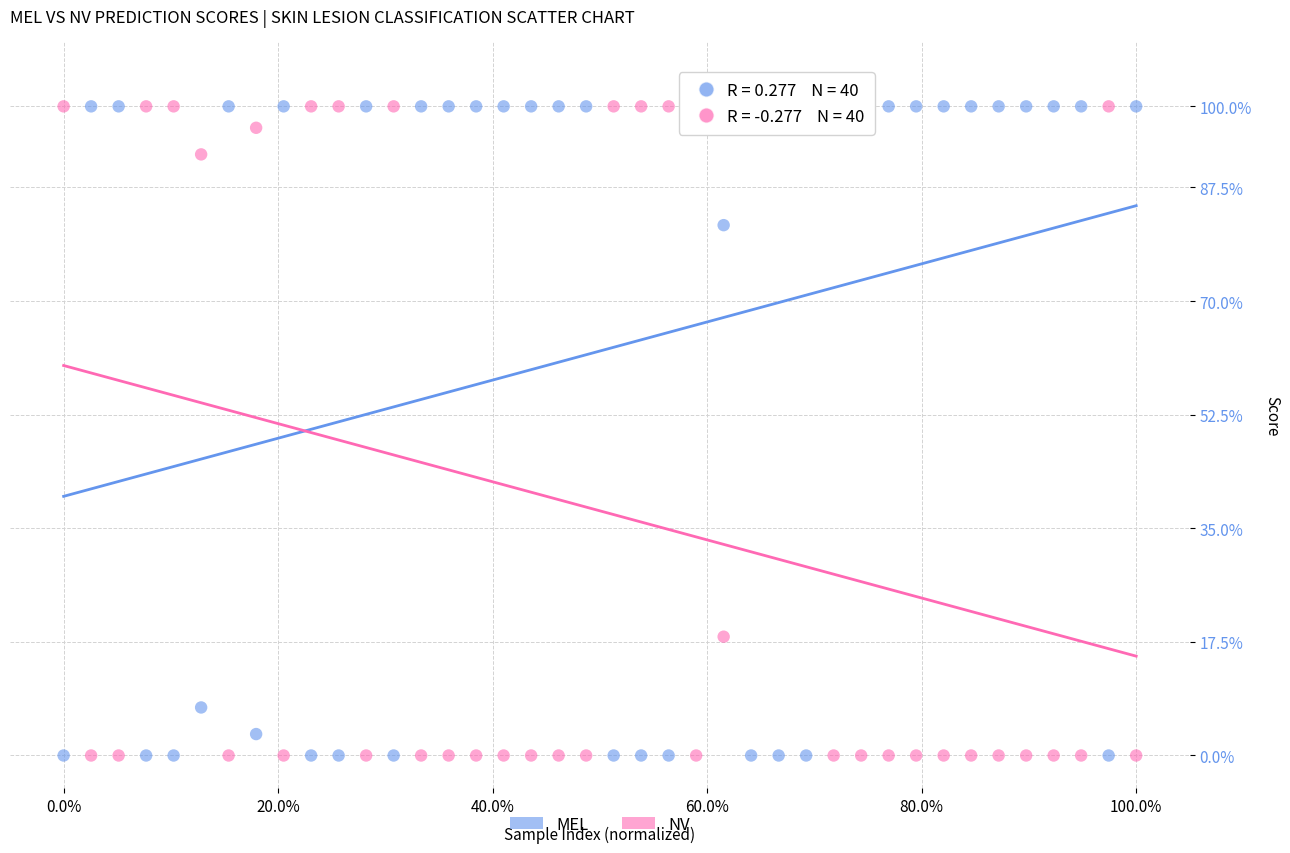

What are all the series names shown in the legend?

MEL, NV